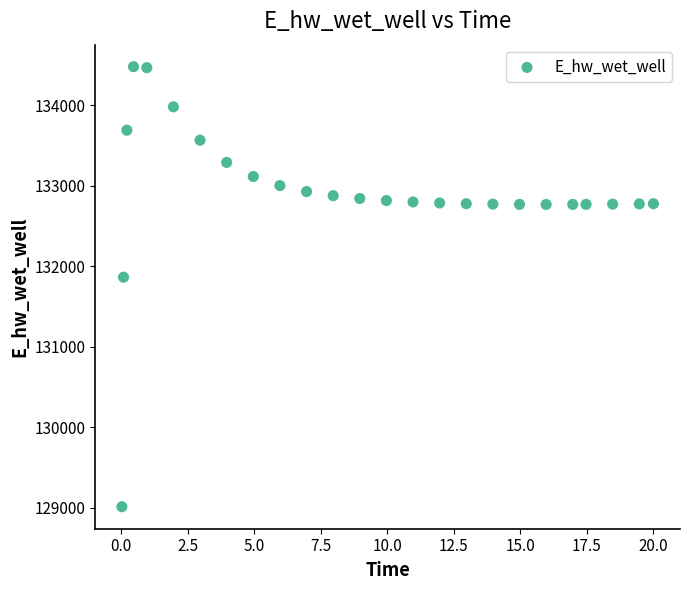

What is the range of X values (max minus min)?

20.0